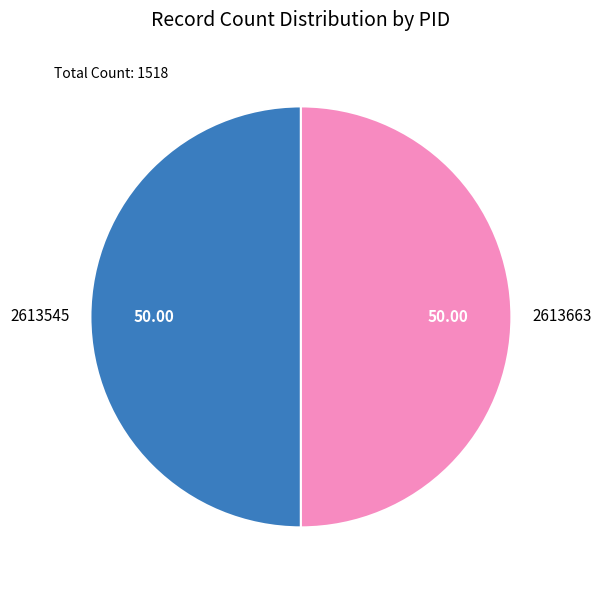

How many segments does this pie chart have?

2